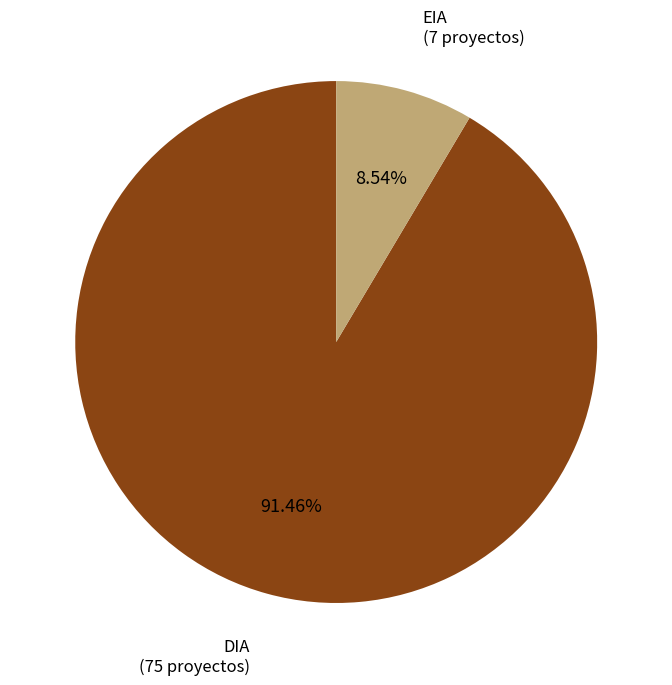

To the nearest percent, what is the difference between the largest and smallest slice percentages?

83%